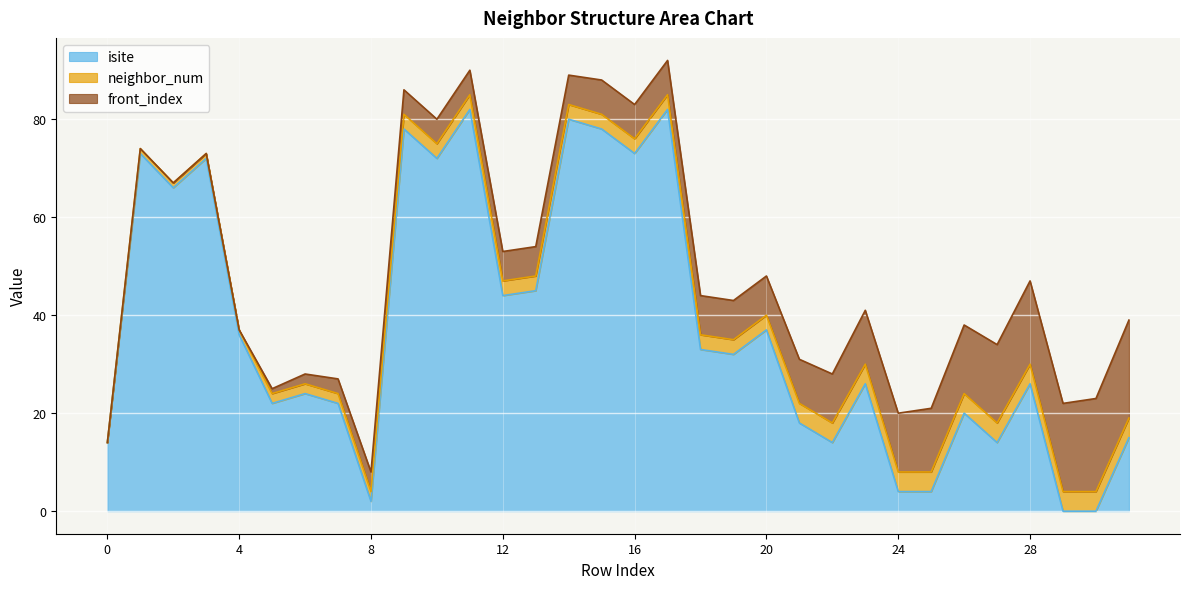

What are all the series names shown in the legend?

isite, neighbor_num, front_index